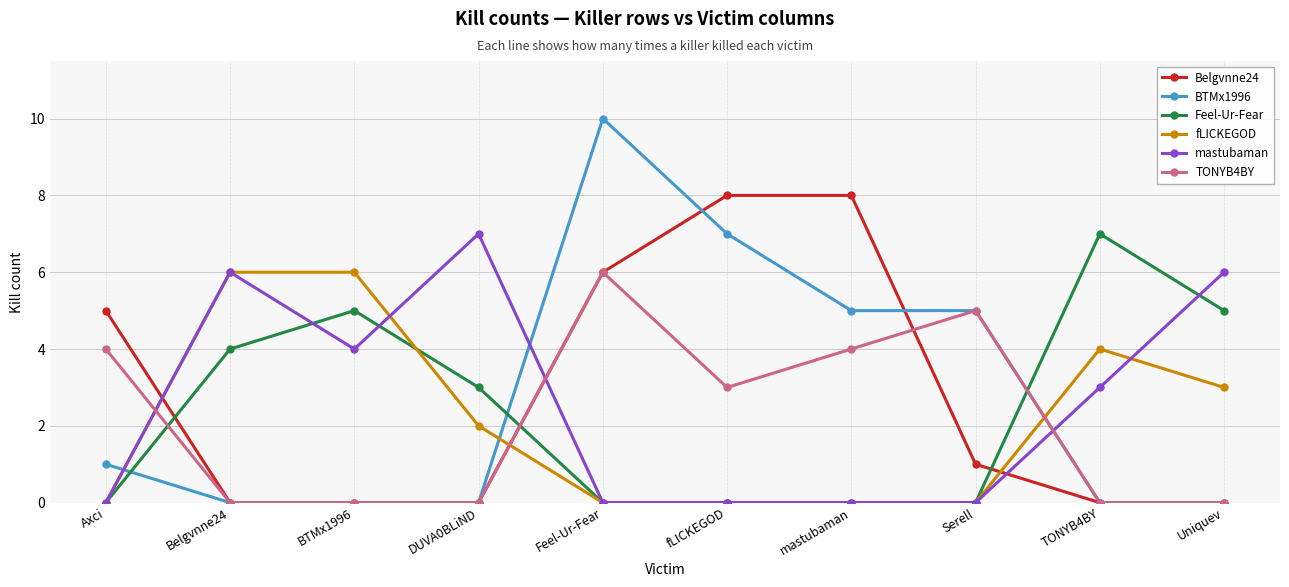

What is the difference between the maximum and minimum values in the Belgvnne24 series?

8